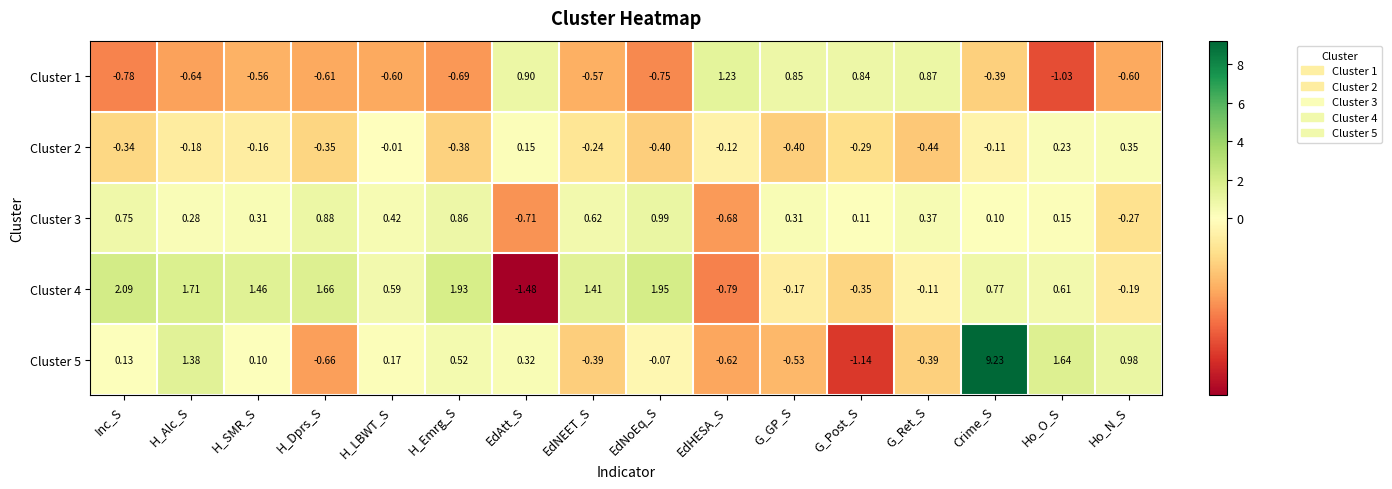

At which category is the sum across all series the highest?

Crime_S